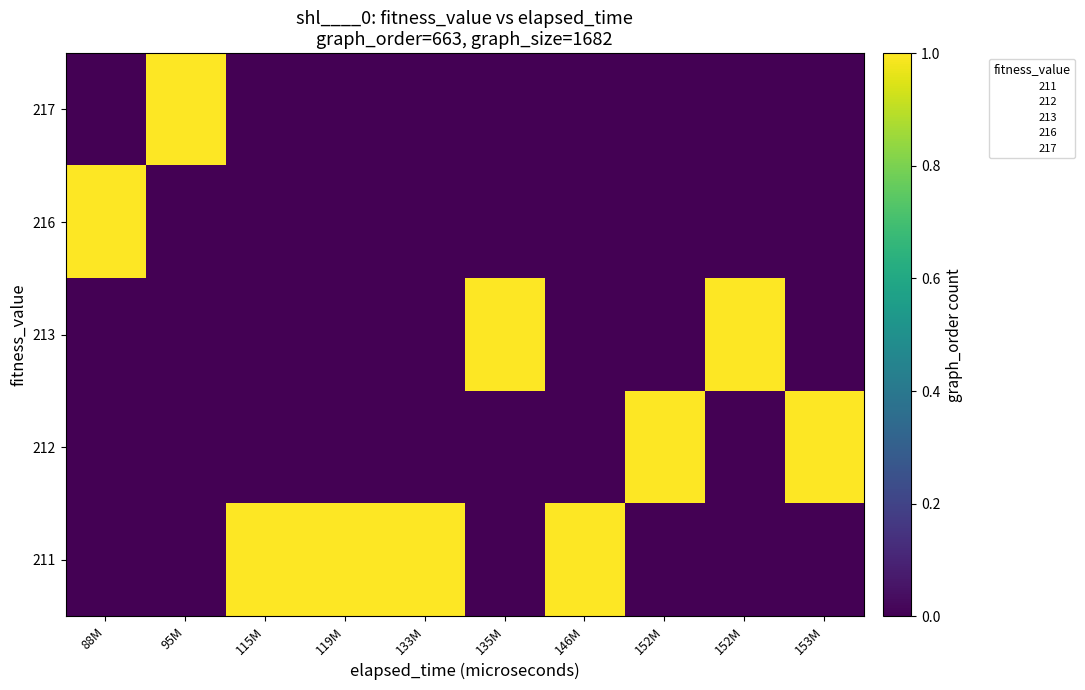

At how many categories does at least one series exceed 0?

10